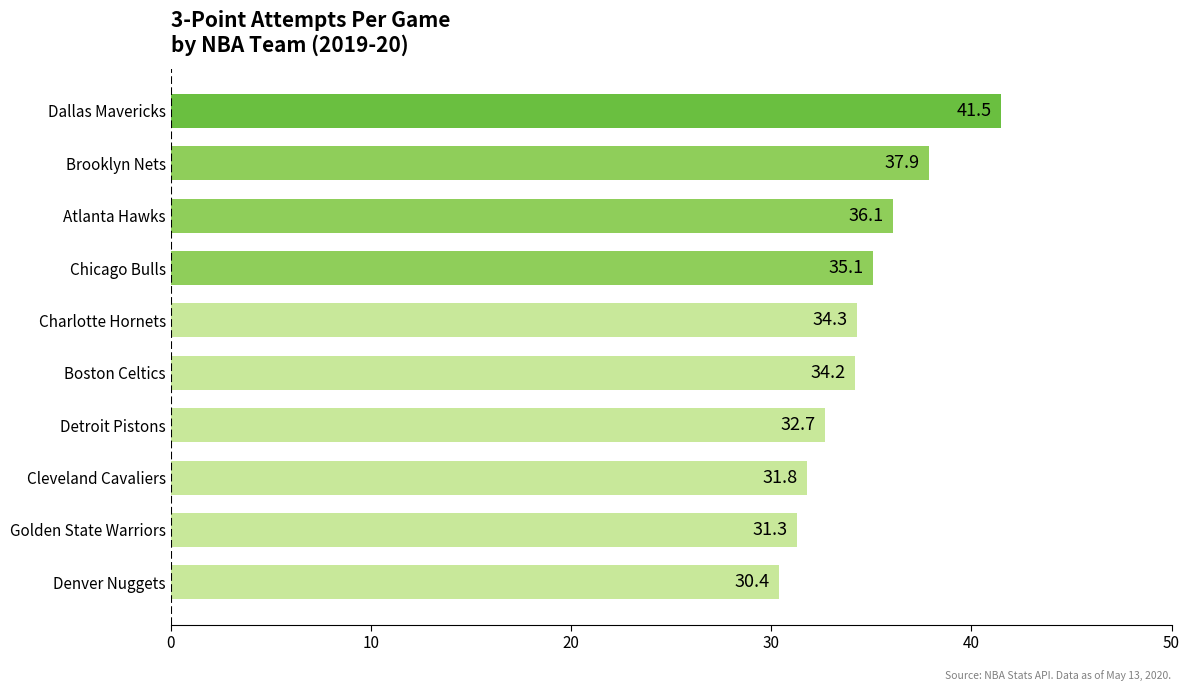

Reading bottom to top, transcribe all the data shown in this chart.

30.4	31.3	31.8	32.7	34.2	34.3	35.1	36.1	37.9	41.5